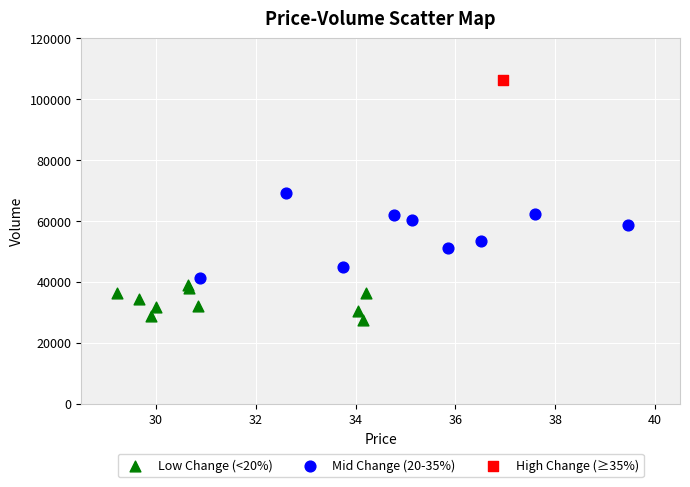

Which series reaches the maximum Y coordinate?

High Change (≥35%)